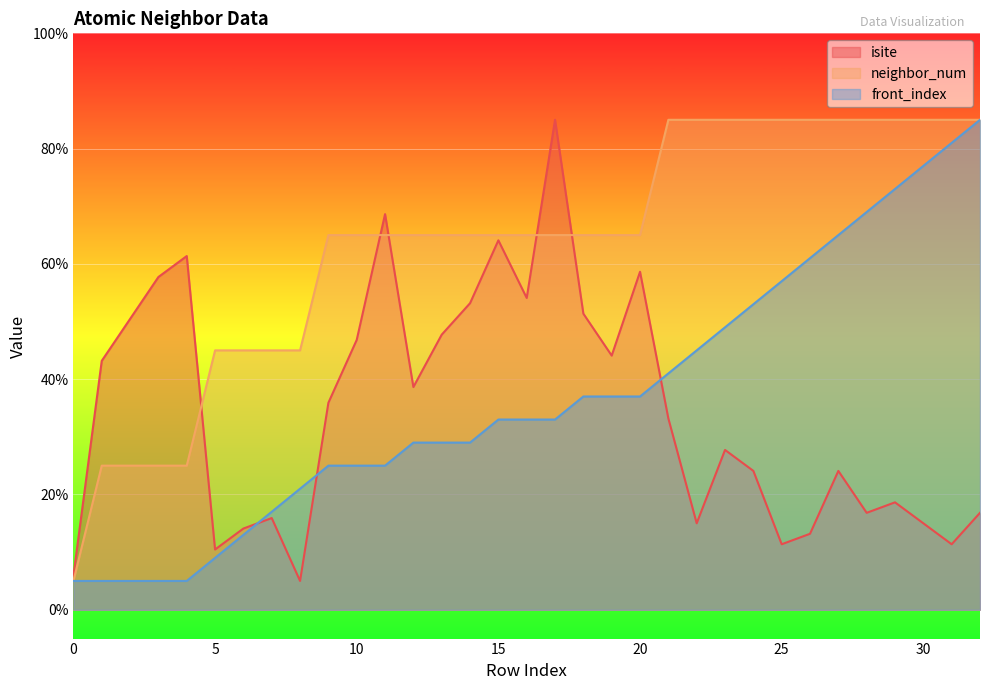

What is the difference between the maximum and second lowest values in the front_index series?

80.0